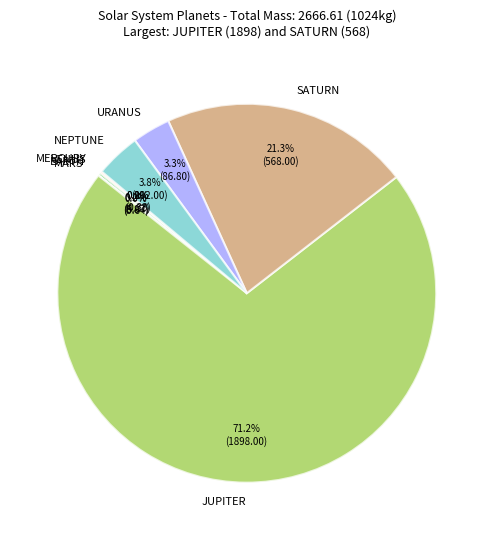

Which slice represents more than half of the pie?

JUPITER